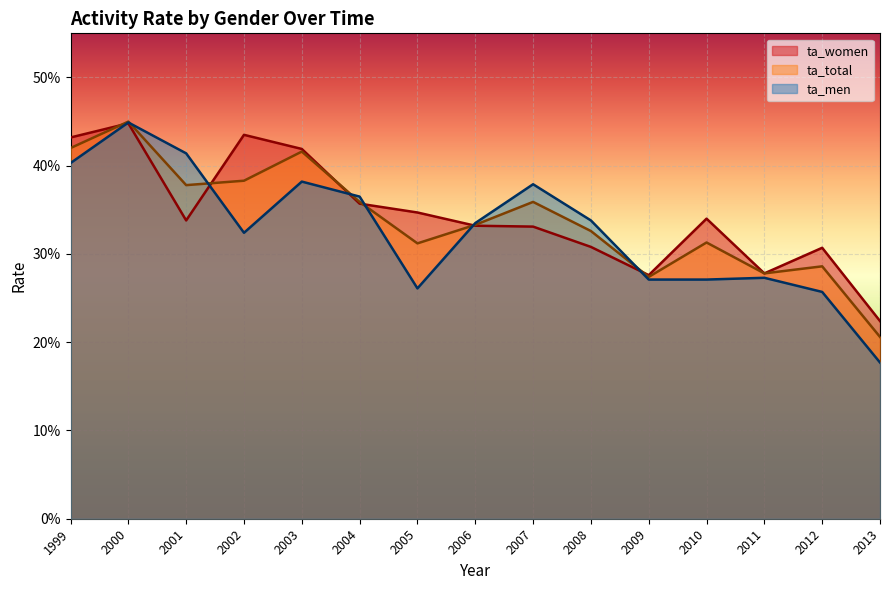

Rank the categories by ta_total value from lowest to highest.

2013, 2009, 2011, 2012, 2005, 2010, 2008, 2006, 2004, 2007, 2001, 2002, 2003, 1999, 2000